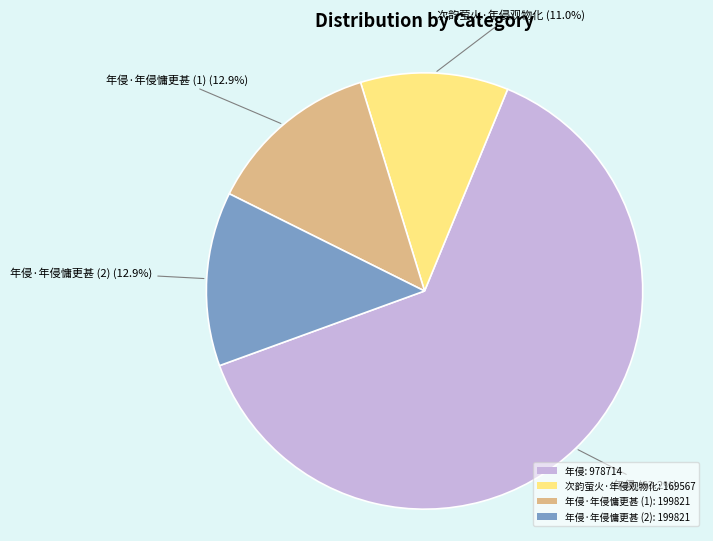

Which slice represents more than half of the pie?

年侵: 978714